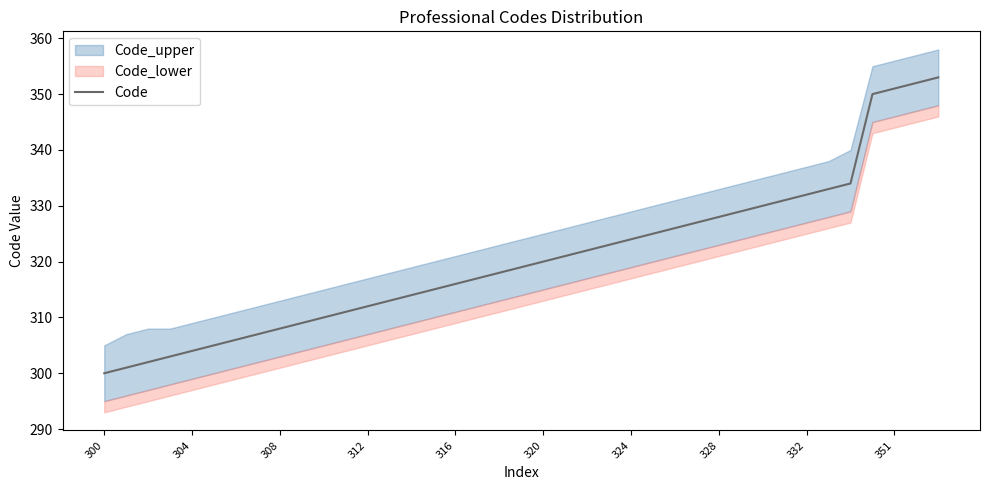

What is the maximum value shown in the chart?

353